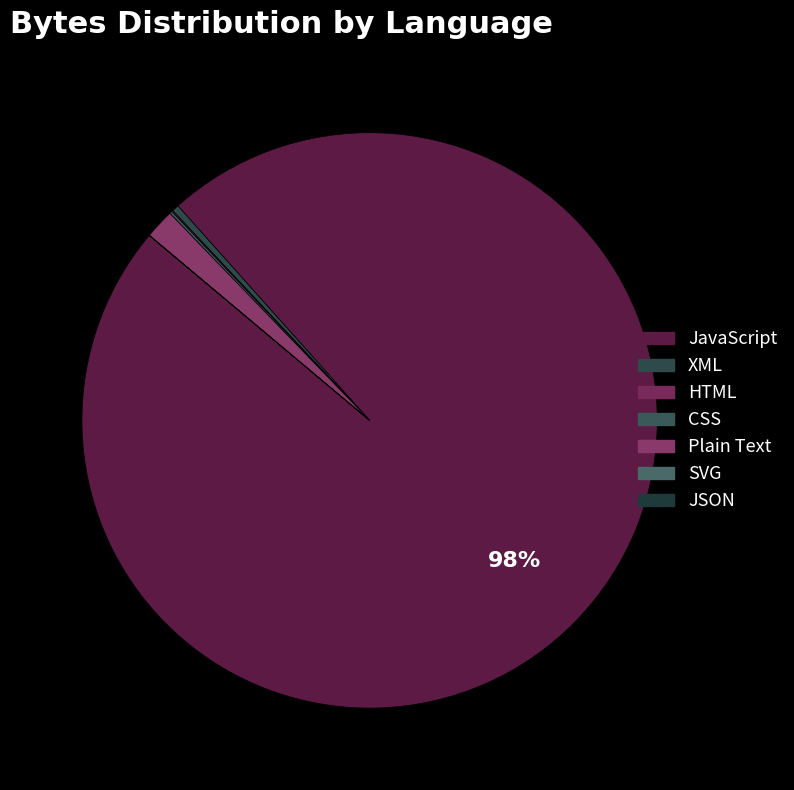

Which slice is the largest?

JavaScript